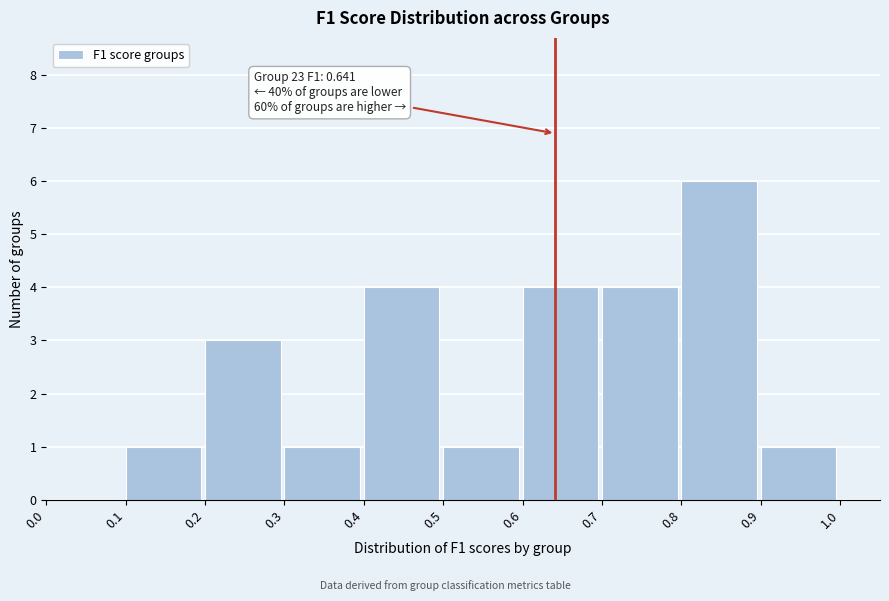

Which range on the x-axis has the tallest bar?

0.8 to 0.9